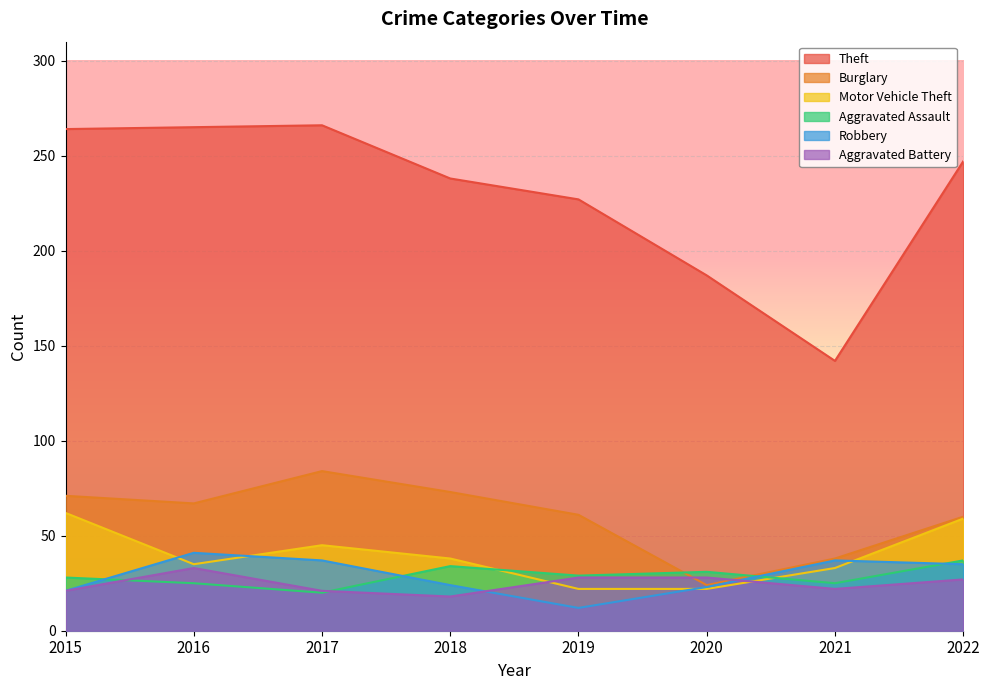

Reading left to right, transcribe all the data shown in this chart.

Theft: 264	265	266	238	227	187	142	247
Burglary: 71	67	84	73	61	24	38	60
Motor Vehicle Theft: 62	35	45	38	22	22	33	59
Aggravated Assault: 28	25	20	34	29	31	25	37
Robbery: 21	41	37	24	12	23	37	35
Aggravated Battery: 21	33	21	18	28	28	22	27